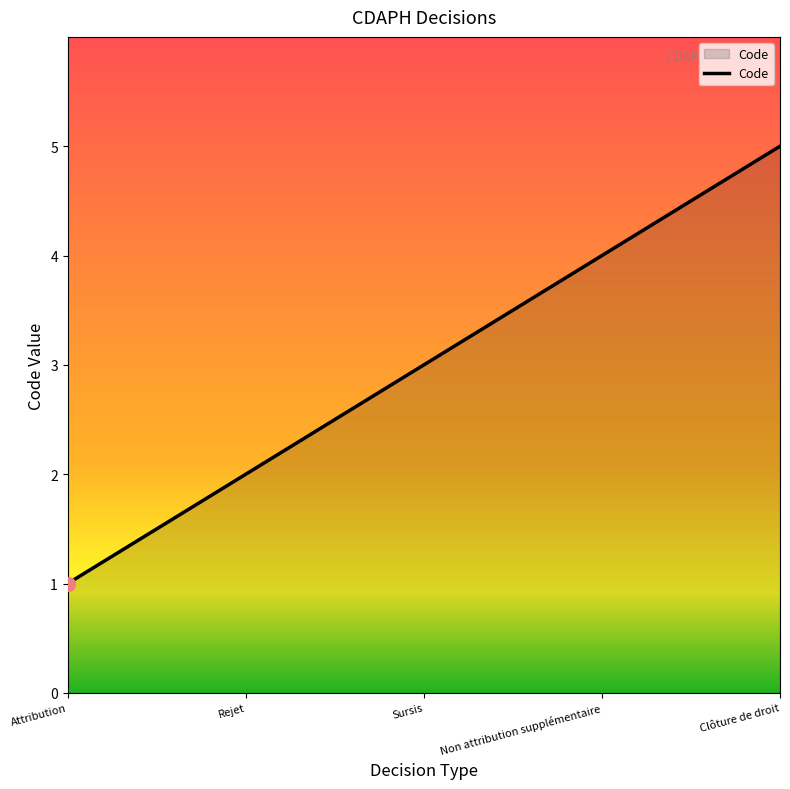

Is it true that the value at Clôture de droit is 5?

True